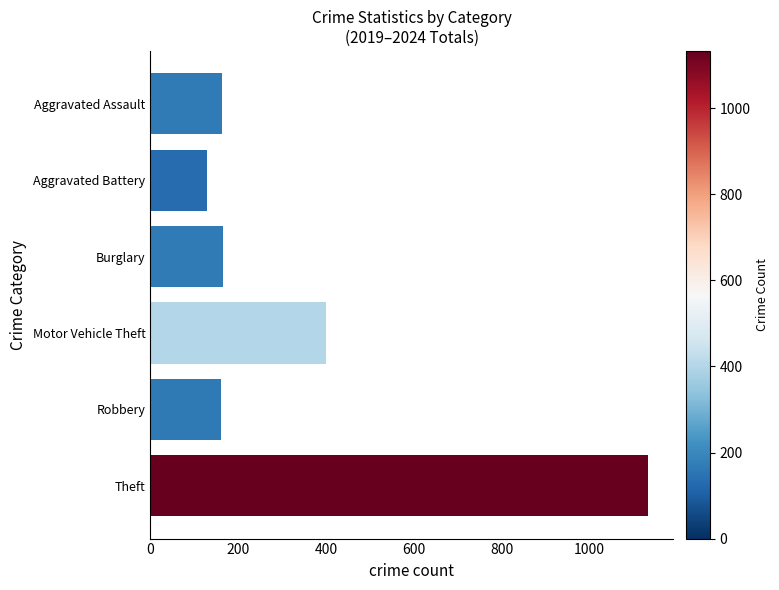

The chart shows a value of 99 at Motor Vehicle Theft. True or false?

False